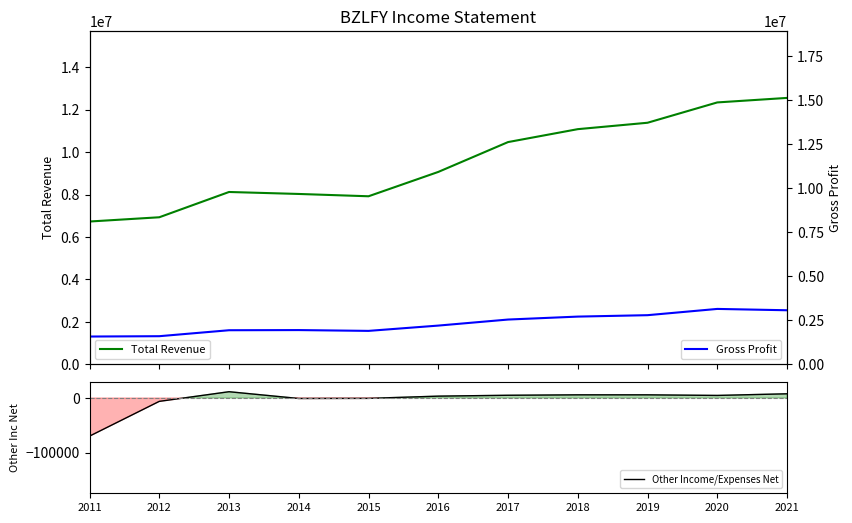

What are all the series names shown in the legend?

Total Revenue, Other Income/Expenses Net, Gross Profit